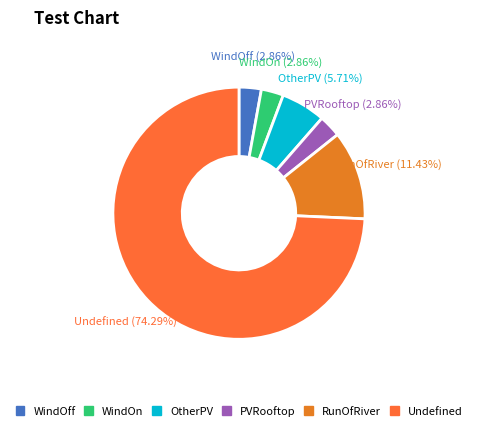

To the nearest percent, what portion does WindOn represent?

3%